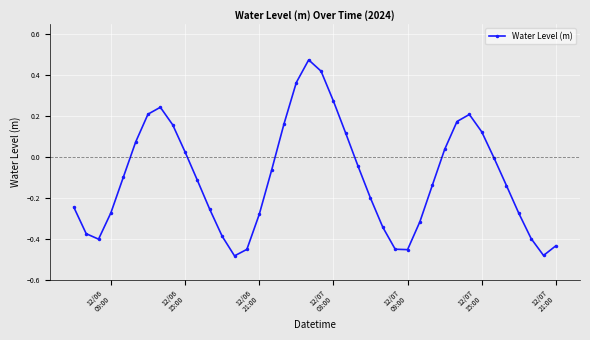

How many interior local valleys (lower than both neighbors) does the data have?

4